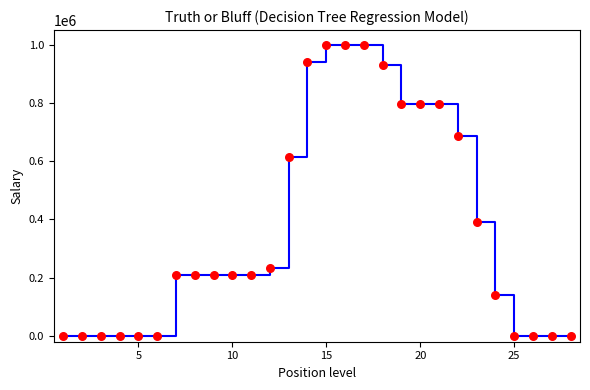

What is the range of Y values (max minus min)?

1000000.0